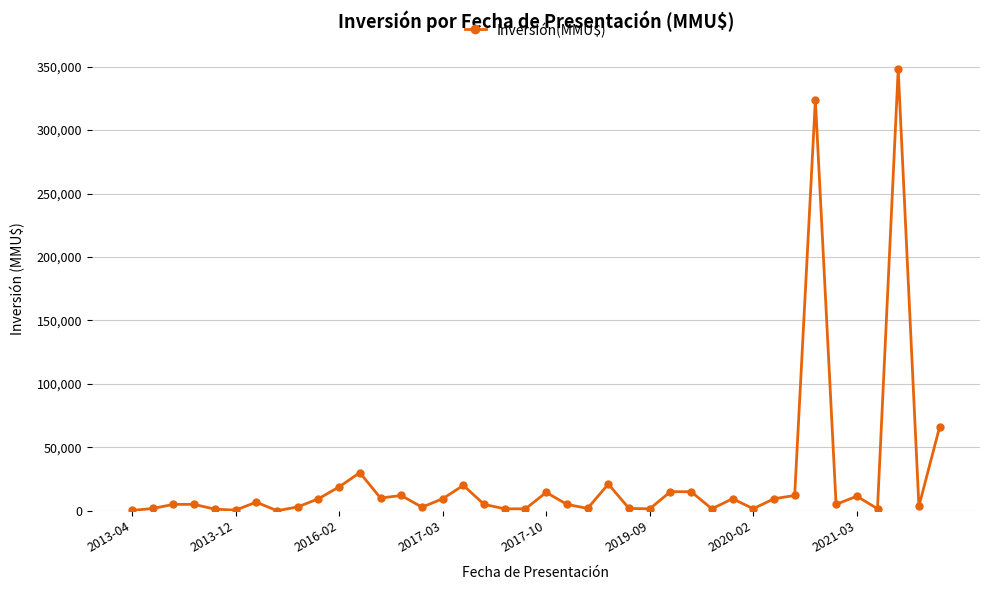

Does the chart have visible grid lines?

Yes